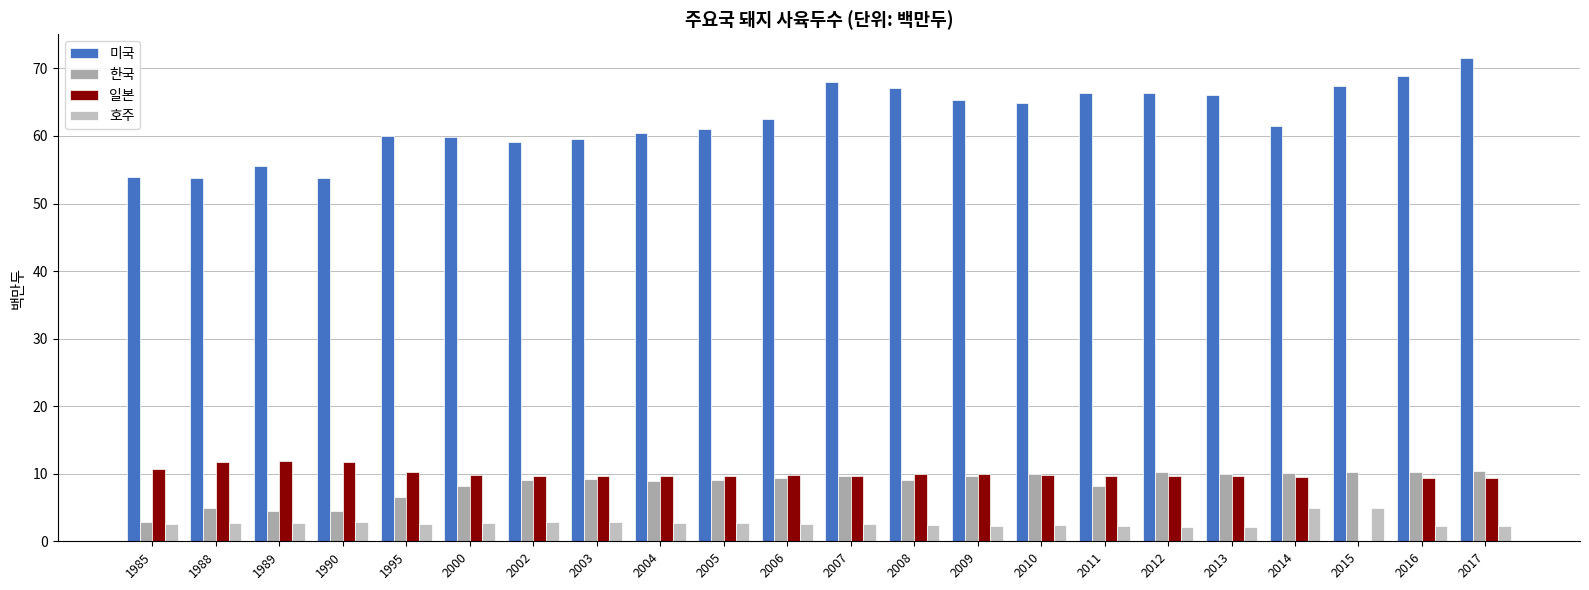

Between 2000 and 2004, which series saw the biggest shift?

한국